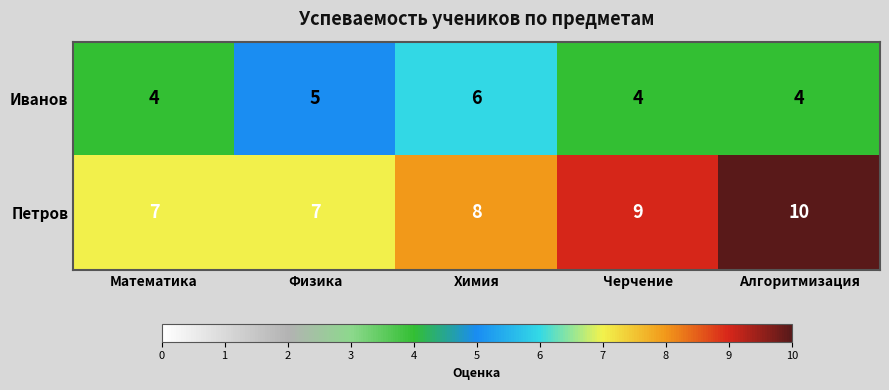

Count the number of categories in the chart.

5